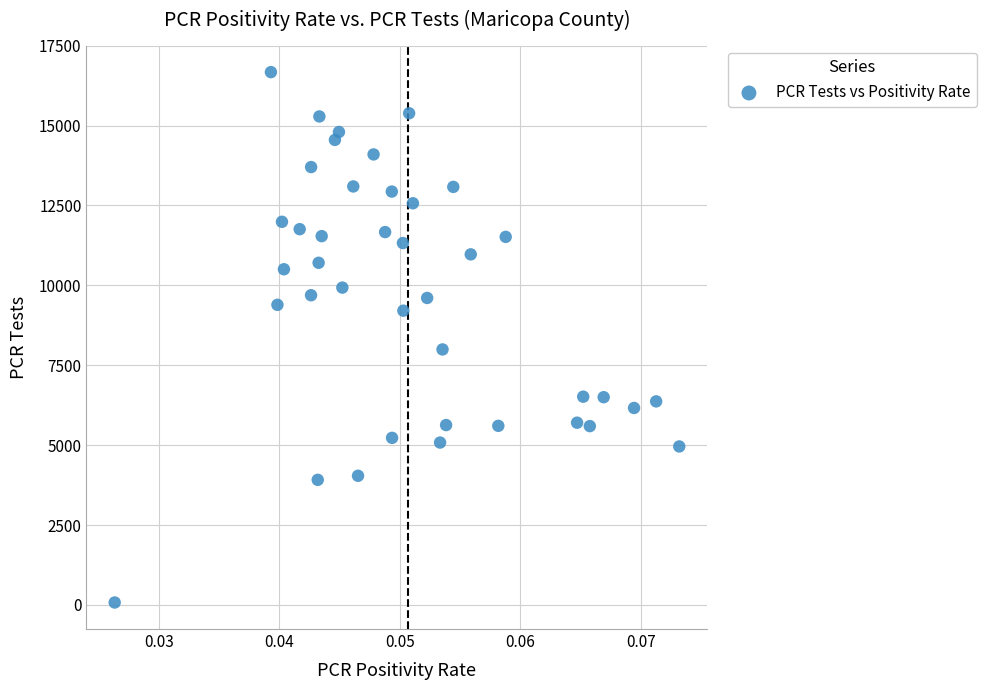

What Y value in the scatter plot is closest to 8373?

7994